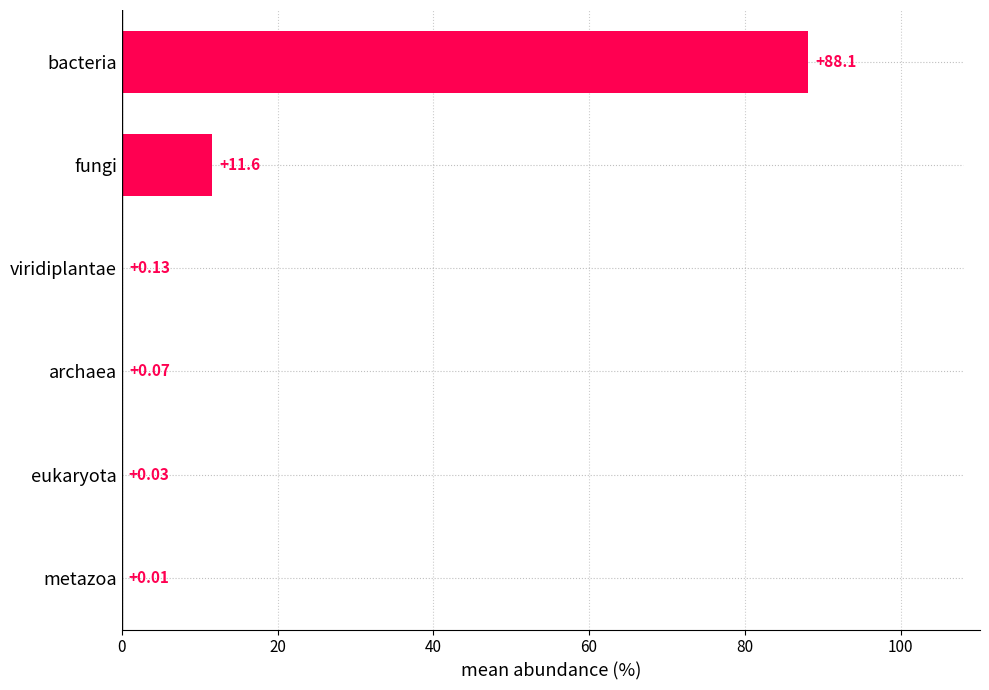

What is the average value?

16.7